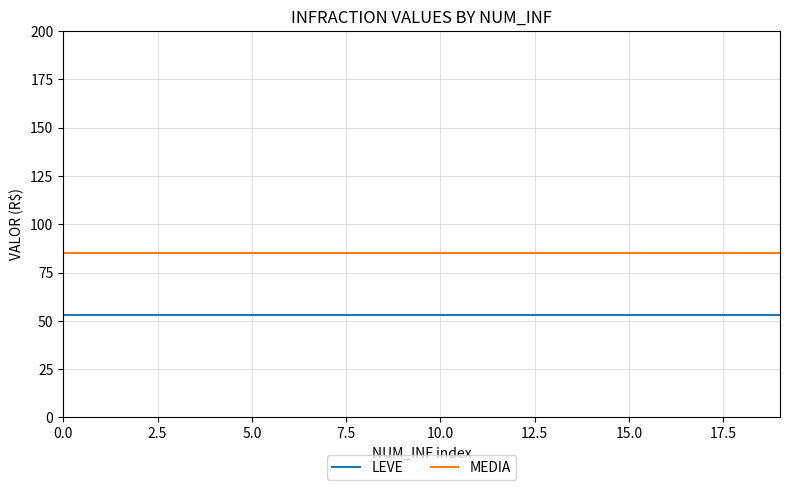

Rank the series by their average value, from highest to lowest.

MEDIA, LEVE